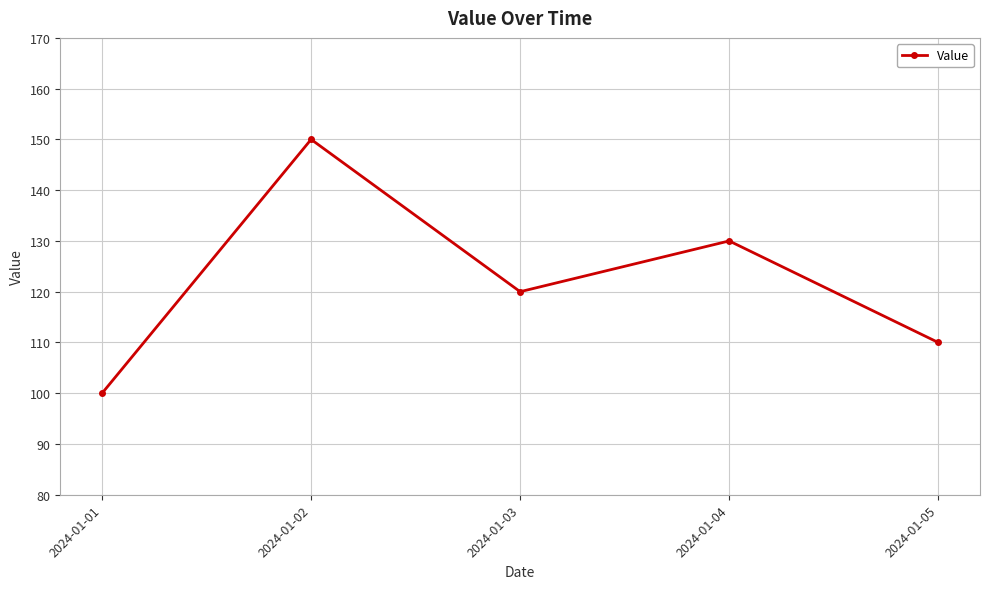

How many lines are shown in the chart?

1